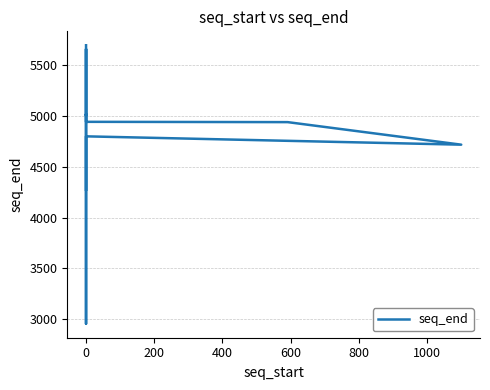

How many values are below 4801?

10